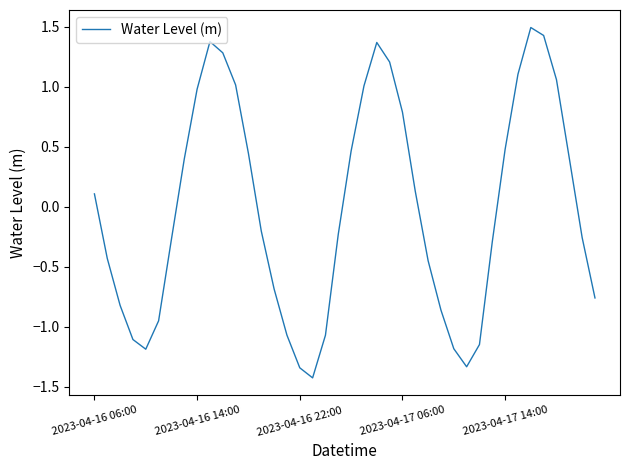

How many interior local valleys (lower than both neighbors) does the data have?

3